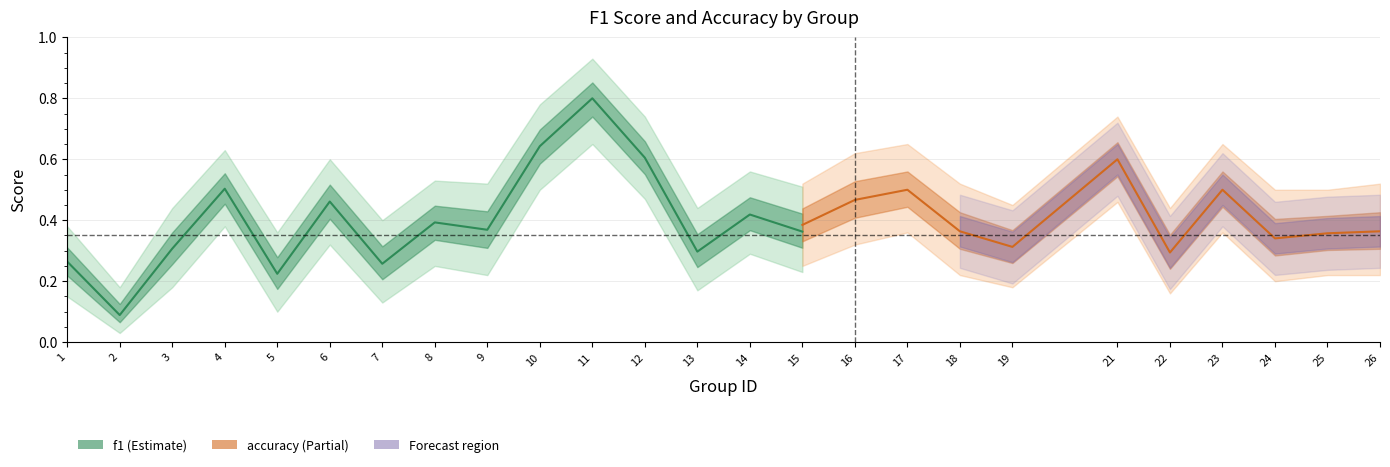

At which label does f1 reach its peak?

11